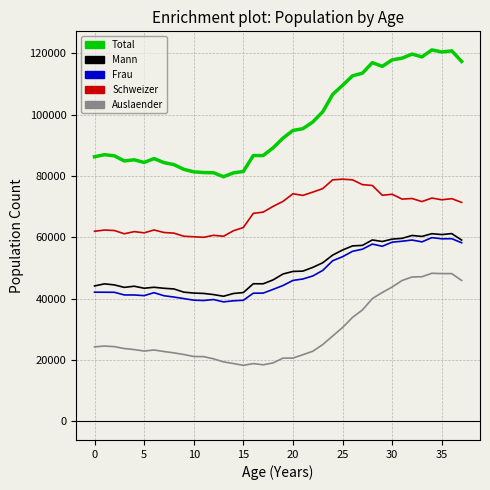

Which series has the largest total across all categories?

Total